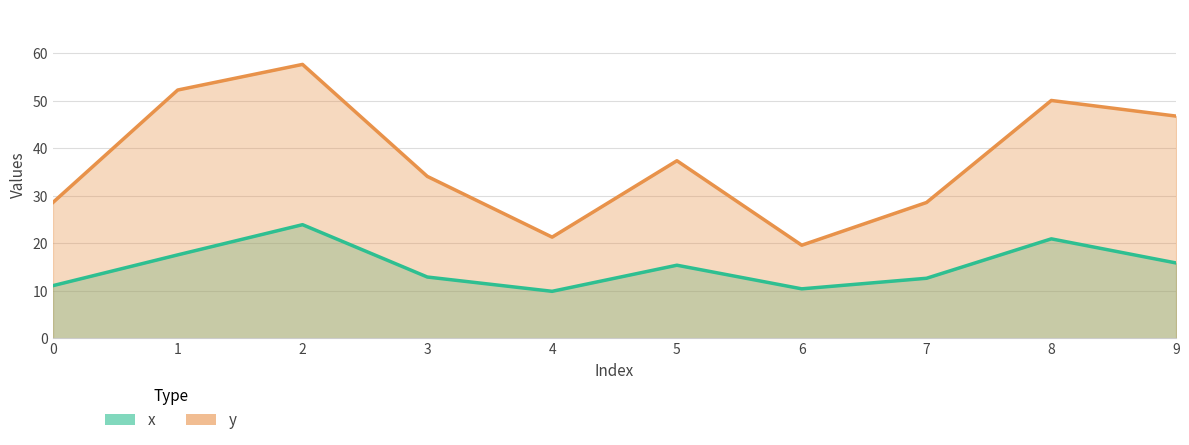

What is the difference between the maximum and minimum values in the y series?

38.1